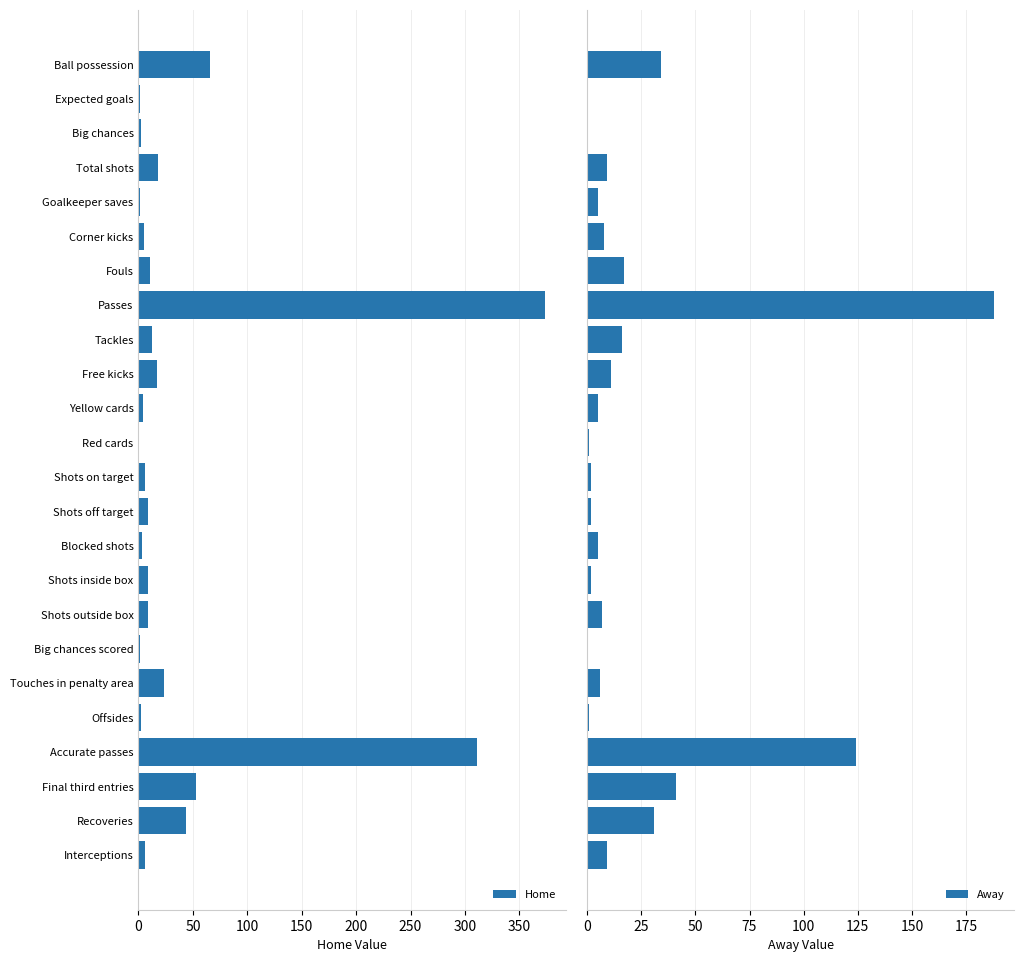

List the series in order of their overall mean, lowest first.

Away, Home